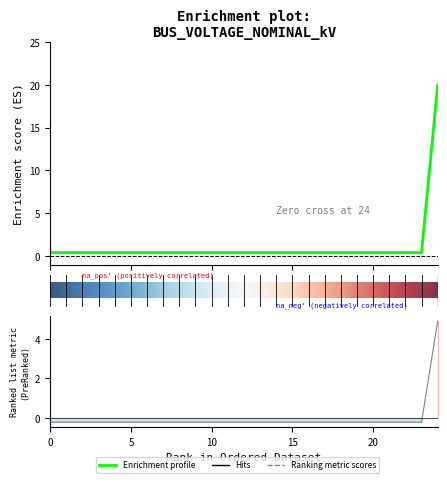

What is the smallest value displayed?

-0.2